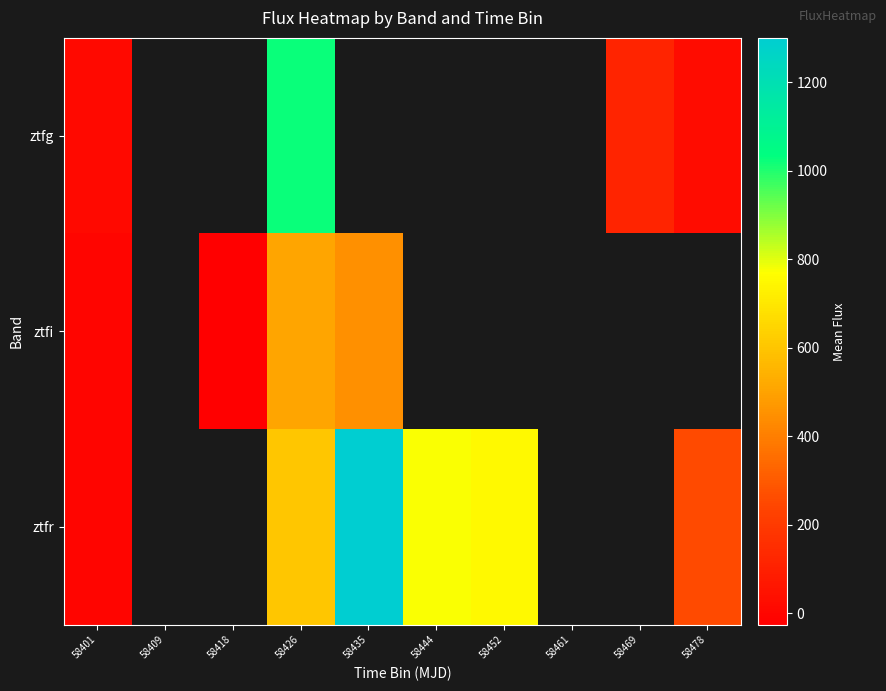

The ztfi series shows 448.4 at 58435. True or false?

True